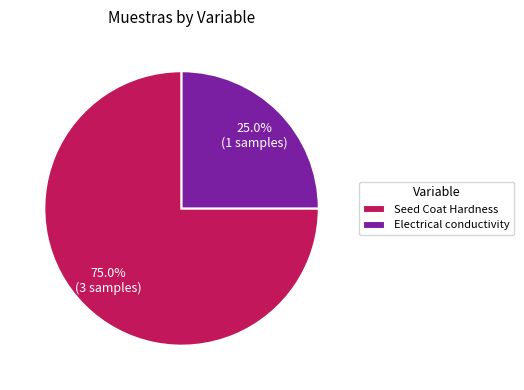

Which category accounts for the majority?

Seed Coat Hardness